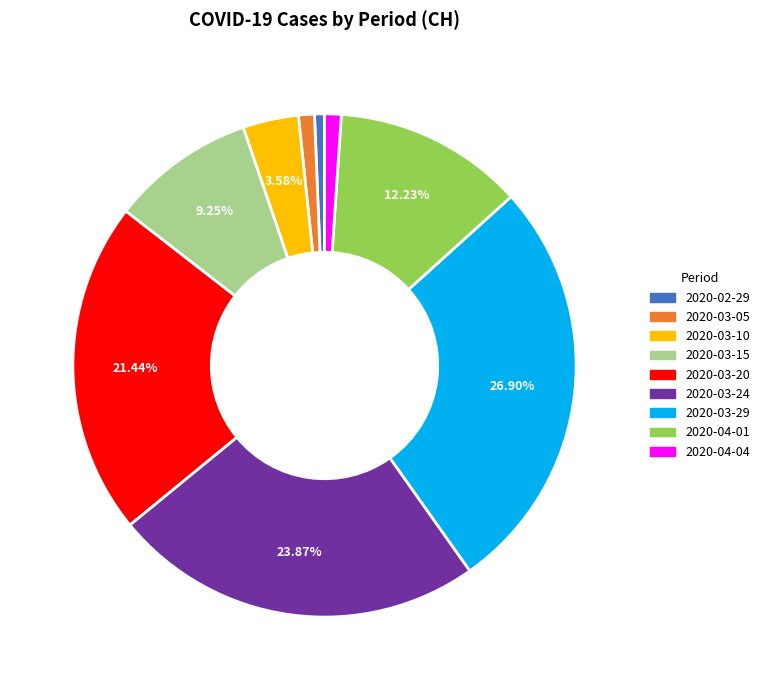

Is there any slice that represents more than half of the pie?

No